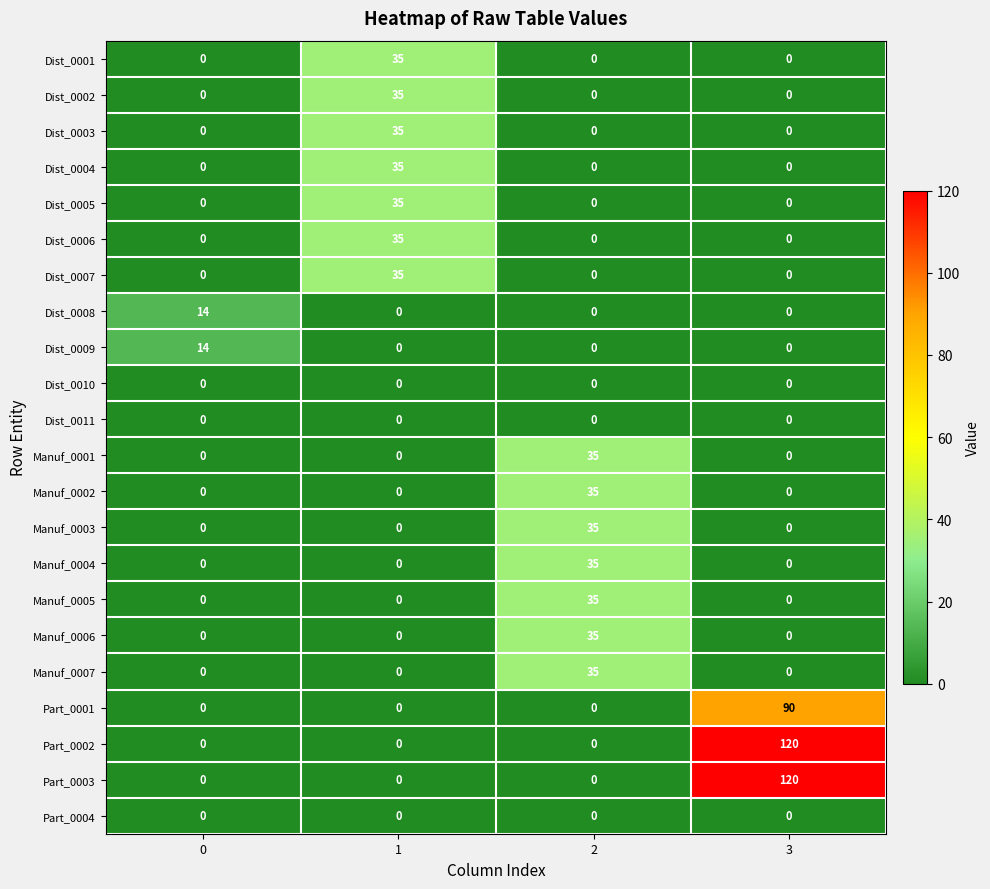

The value of Part_0001 at 2 is -43. True or false?

False